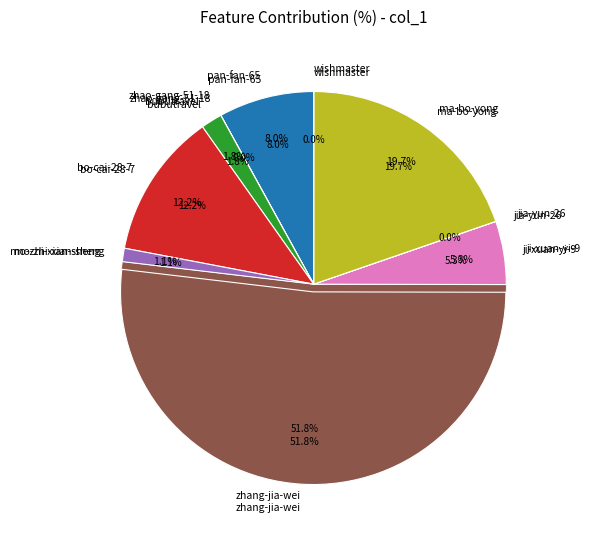

Which has a higher value, bo-cai-28-7 or zhao-gang-51-18?

bo-cai-28-7